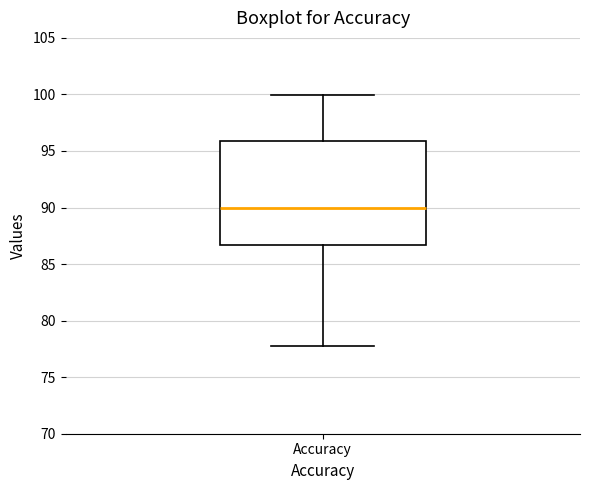

Transcribe this box plot: give where the median line is, the range the box spans, and where the two whiskers end, as read against the y-axis. The values are not printed on the chart, so give them approximately, as read against the axis.

median 90.0, box 86.5 to 96.0, whiskers 78.0 to 100.0